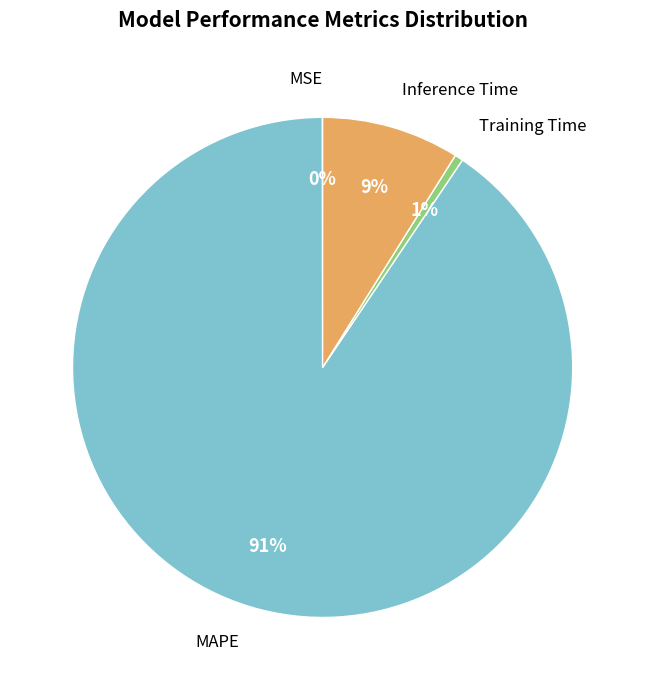

Do Inference Time and Training Time together represent more than half of the pie?

No